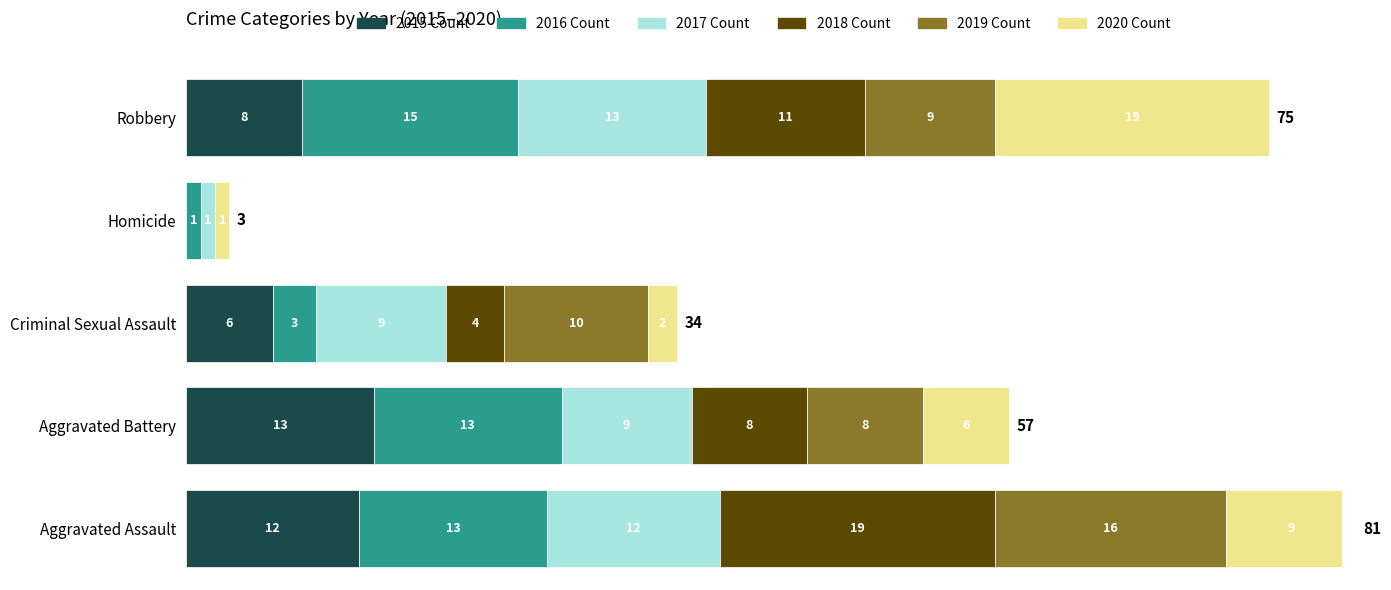

Which has a higher value, Robbery or Aggravated Battery?

Aggravated Battery